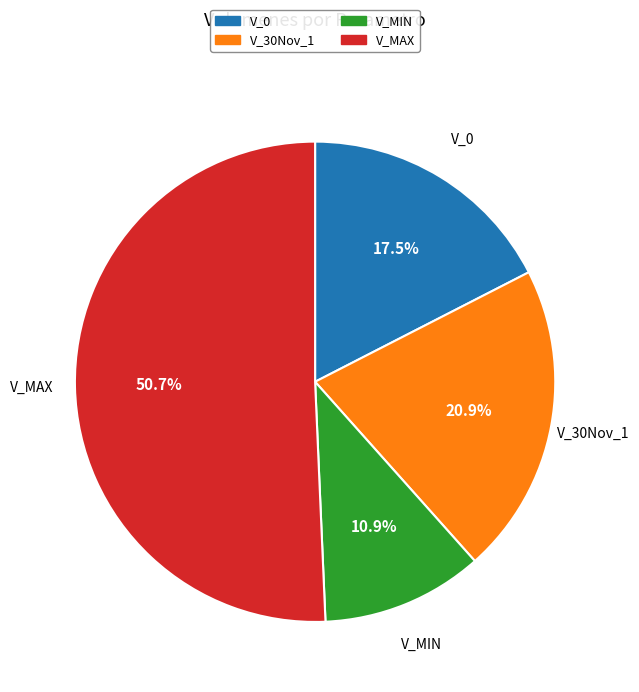

The V_MAX slice represents 44% of the pie. True or false?

False